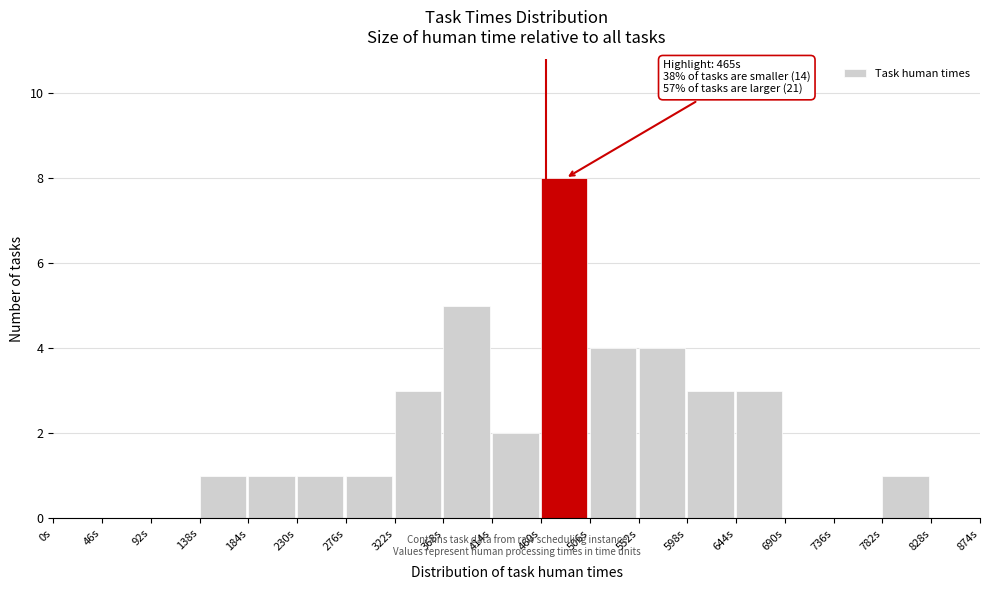

Which range on the x-axis has the tallest bar?

460 to 506